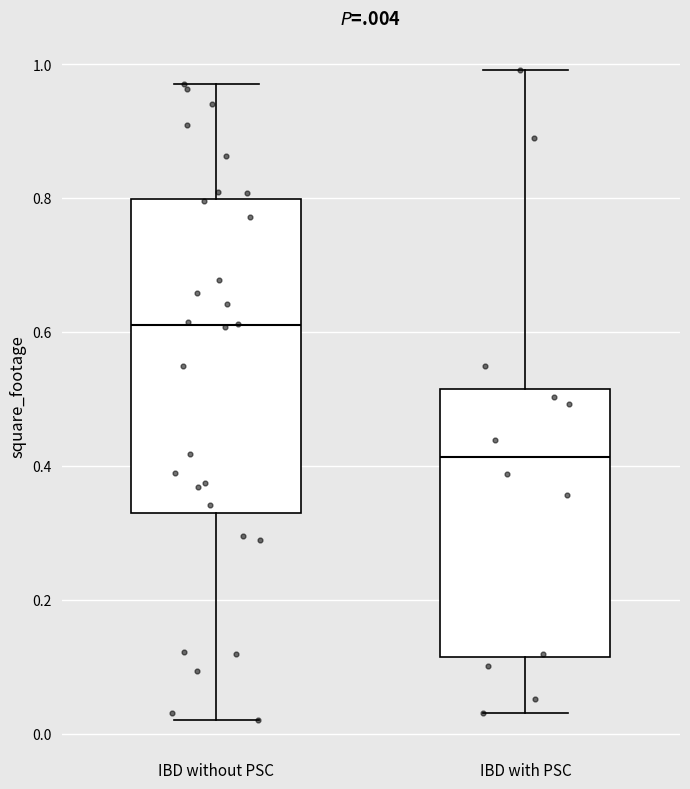

Where does the lower whisker of the box for IBD with PSC end on the y-axis? The values are not printed on the chart, so give them approximately, as read against the axis.

0.04